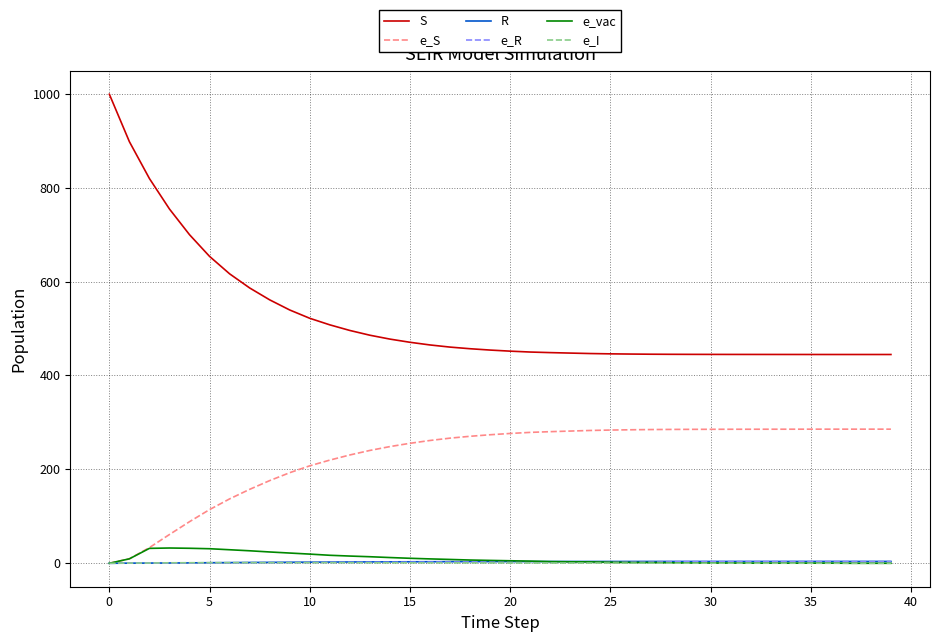

What is the average value of the e_S series?

228.1